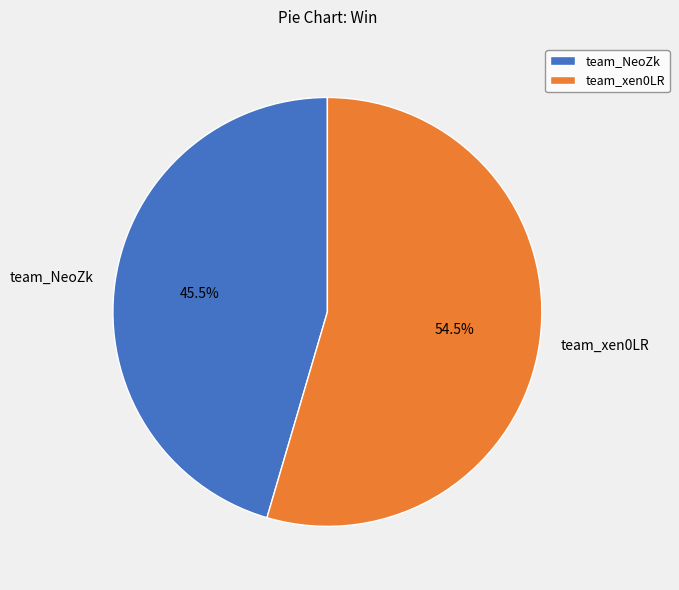

Approximately how many times larger is the value at team_NeoZk compared to team_xen0LR?

0.8